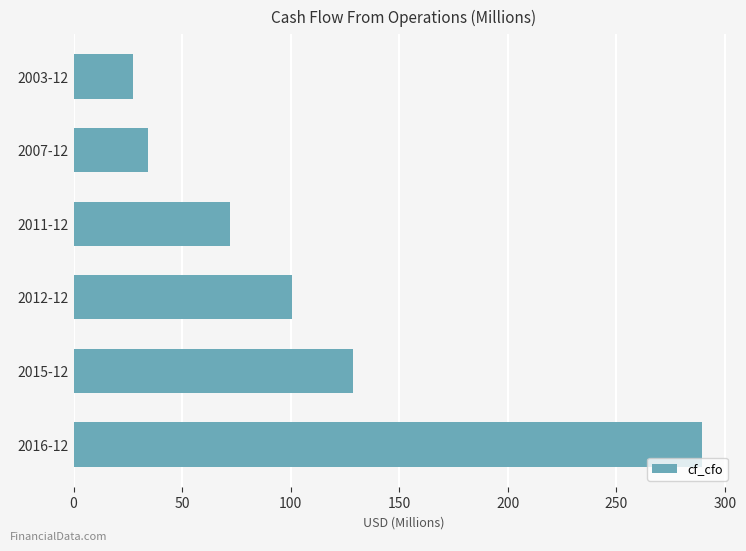

Rank the categories by value from lowest to highest.

2003-12, 2007-12, 2011-12, 2012-12, 2015-12, 2016-12